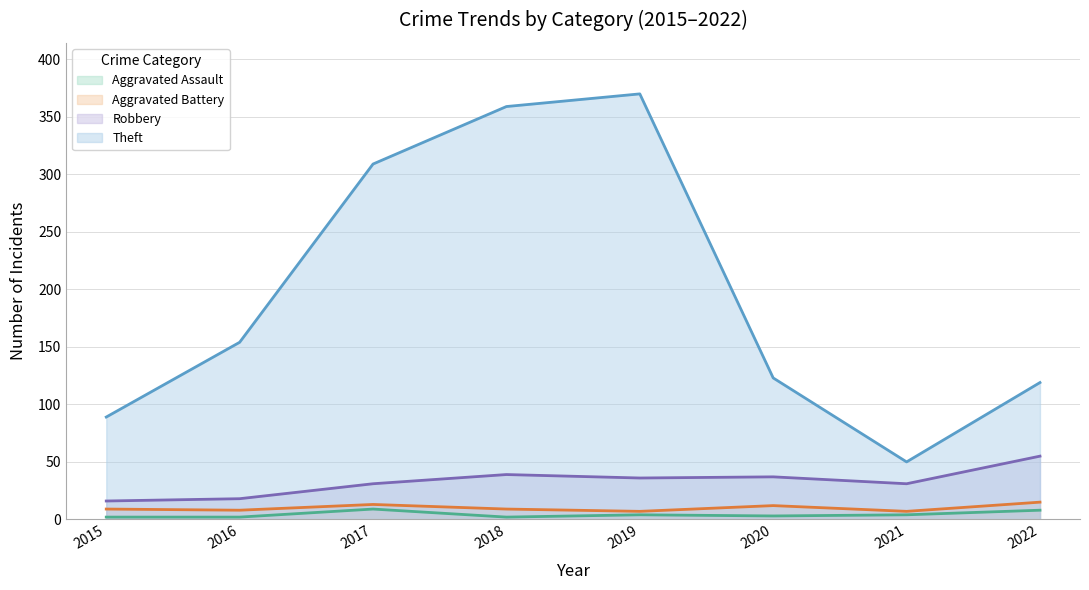

Does the chart have visible grid lines?

Yes